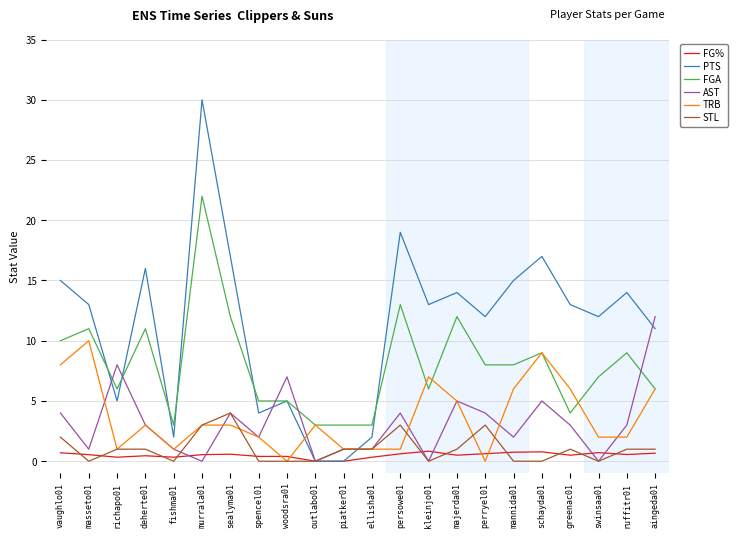

Between which two adjacent categories do AST and FG% first intersect?

fishma01 and murrala01